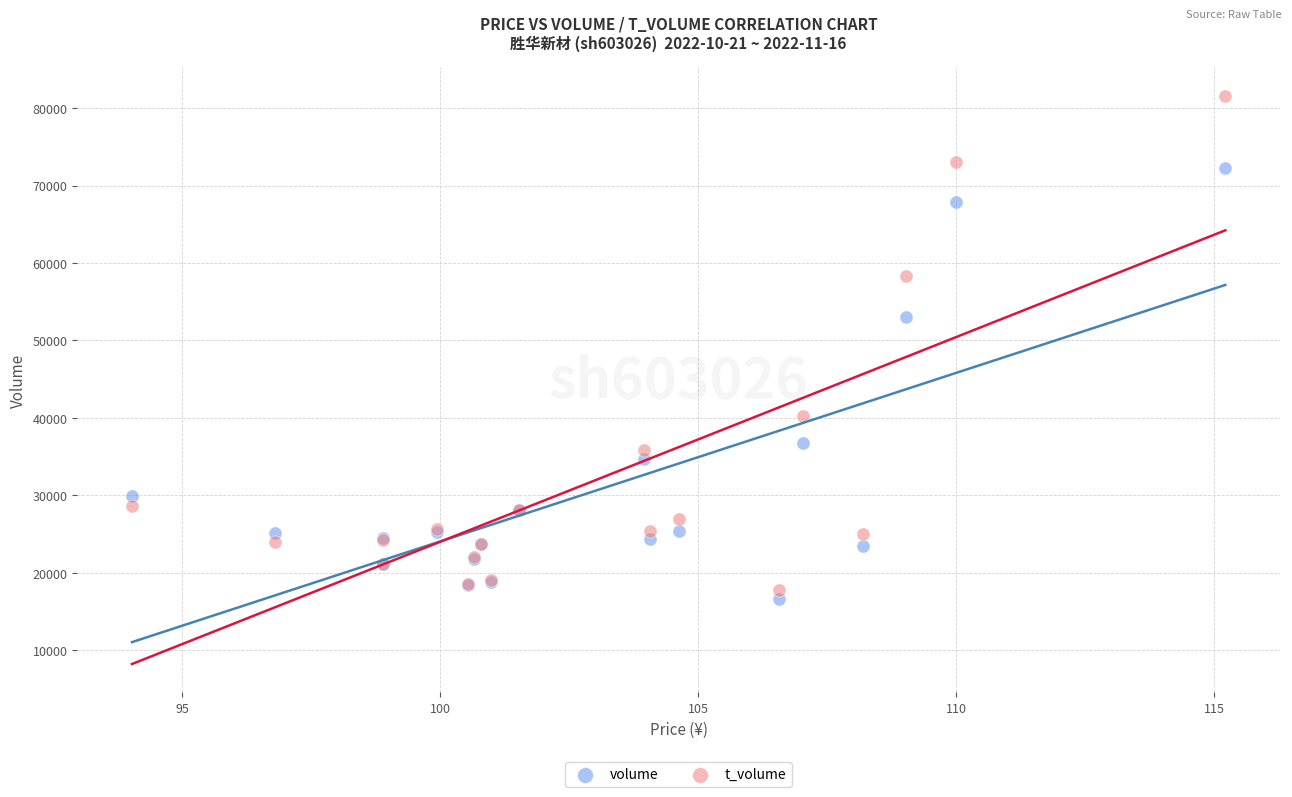

Which series contains the lowest Y value?

volume